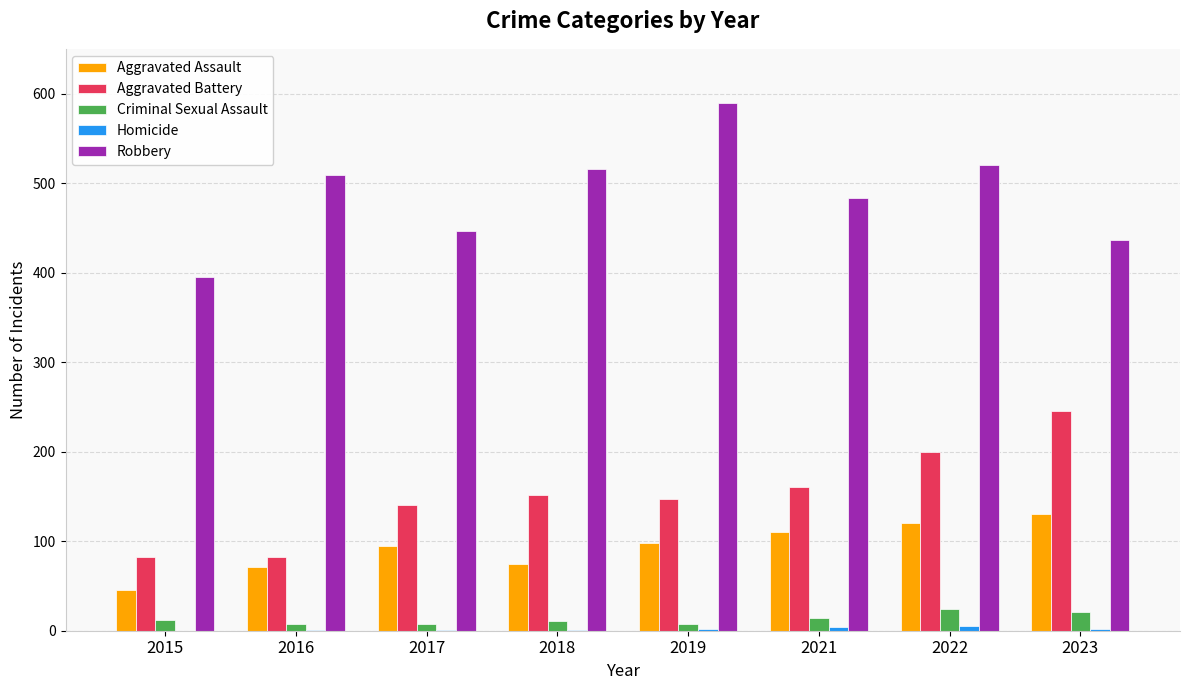

Is the value of Robbery at 2017 greater than the value of Aggravated Assault at 2018?

Yes